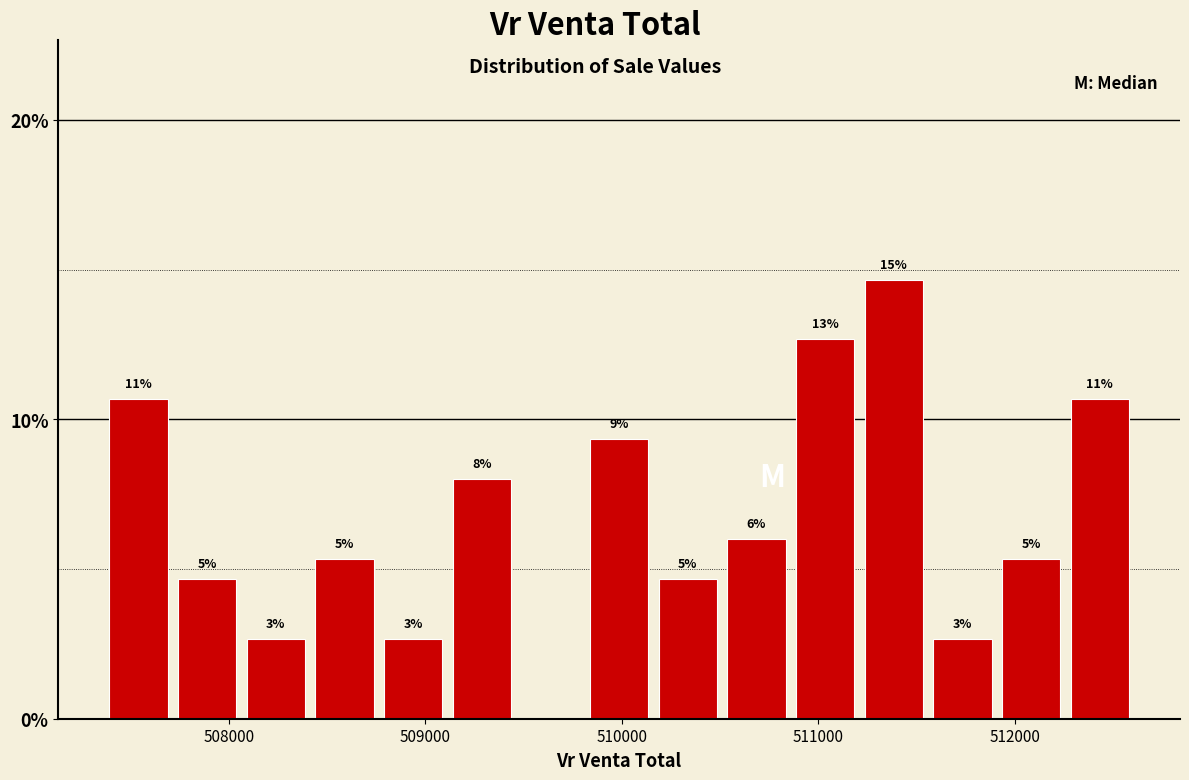

Around what value on the x-axis is the tallest bar? Give the approximate position of its centre, as read against the axis.

511400